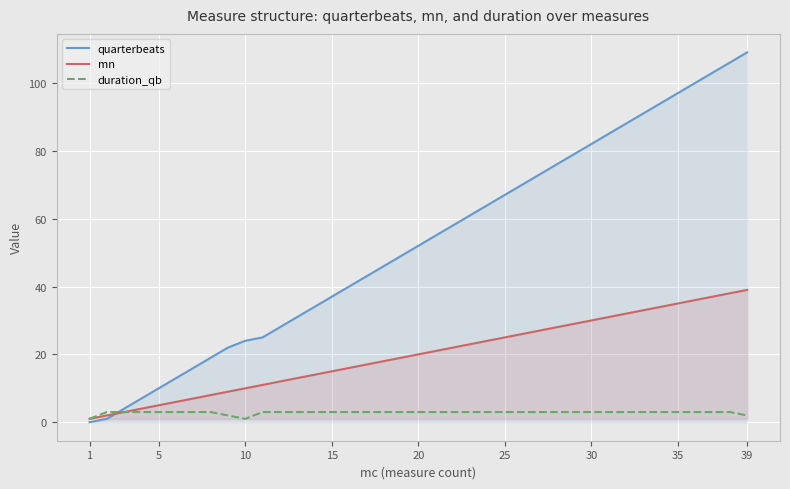

What is the difference between the highest and lowest values at 25?

64